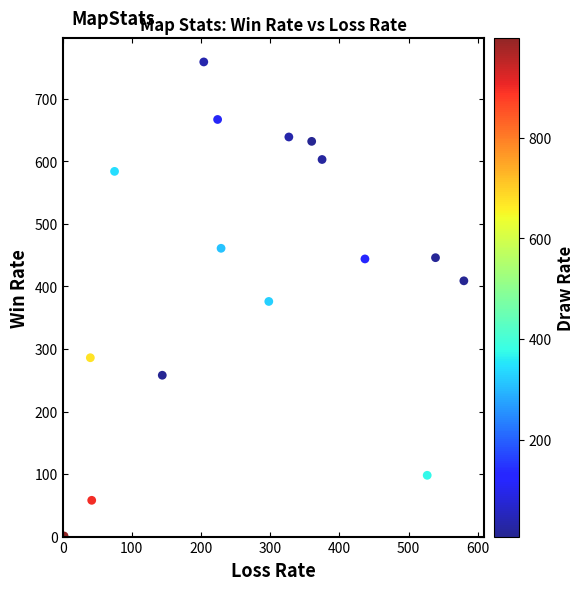

What is the range of Y values (max minus min)?

758